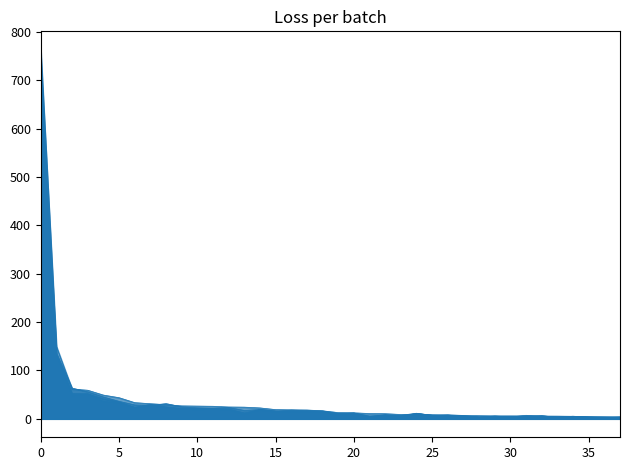

How many lines are shown in the chart?

4